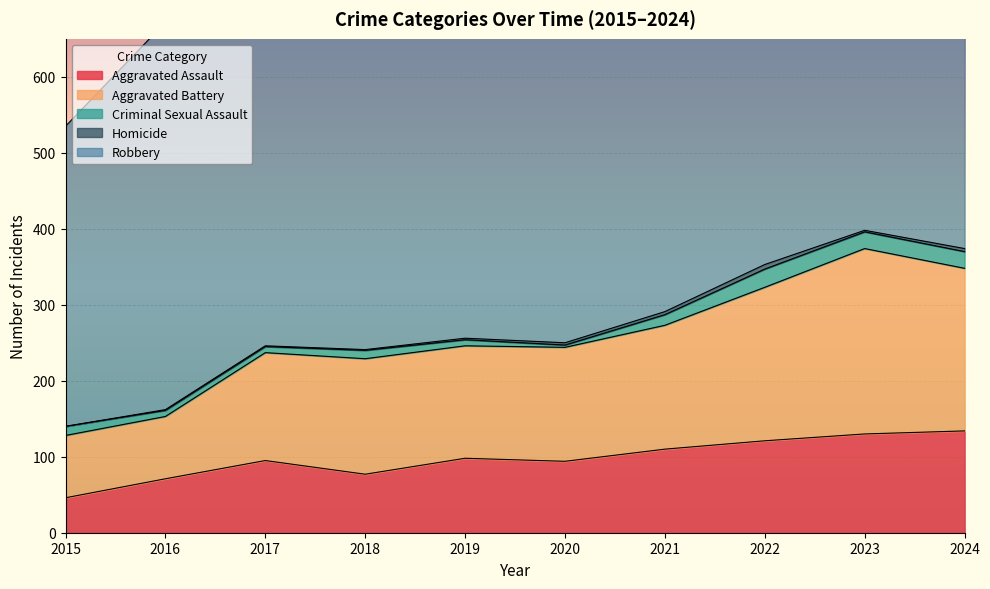

How many series are shown in this chart?

5